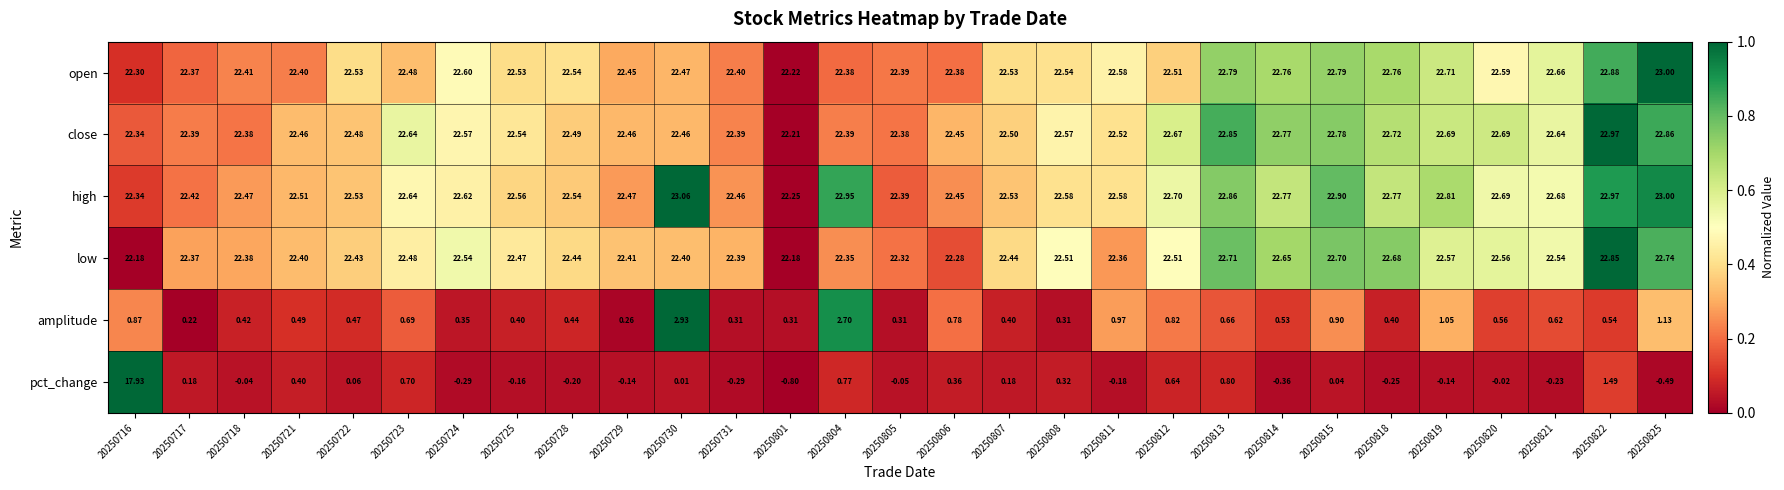

What is the total value across all series at 20250725?

90.3